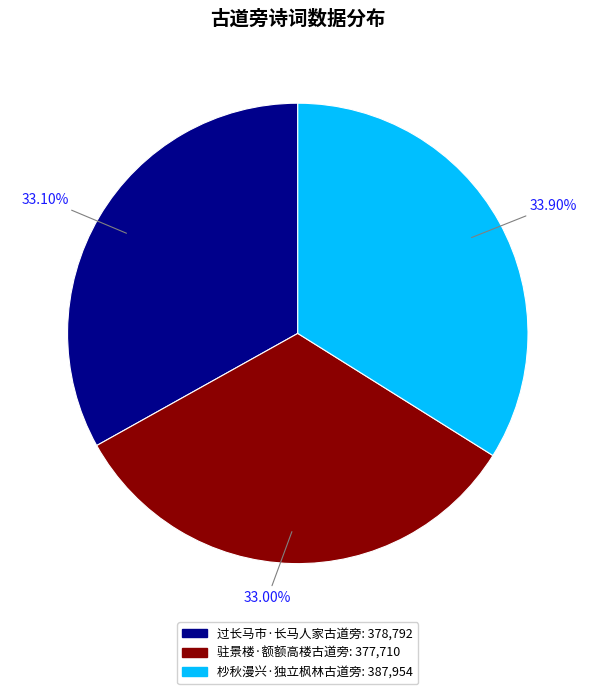

What percentage is NOT represented by 杪秋漫兴·独立枫林古道旁?

66.1%